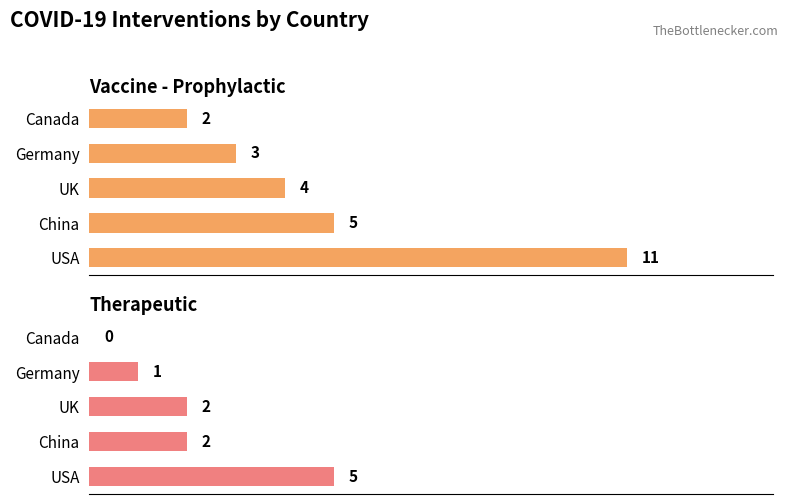

What are all the series names shown in the legend?

Vaccine - Prophylactic, Therapeutic